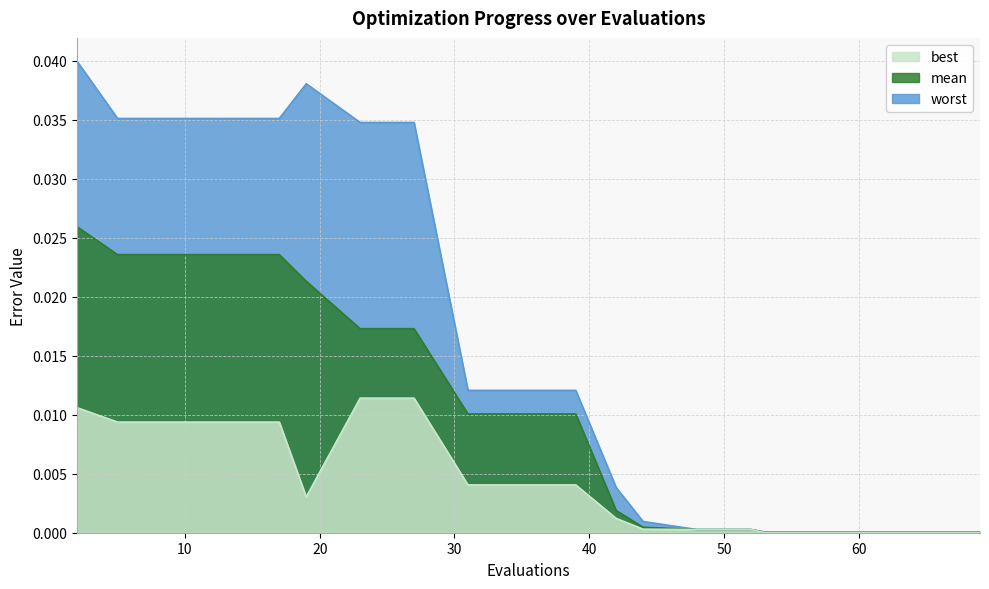

List the series in order of their peak value, lowest first.

best, mean, worst